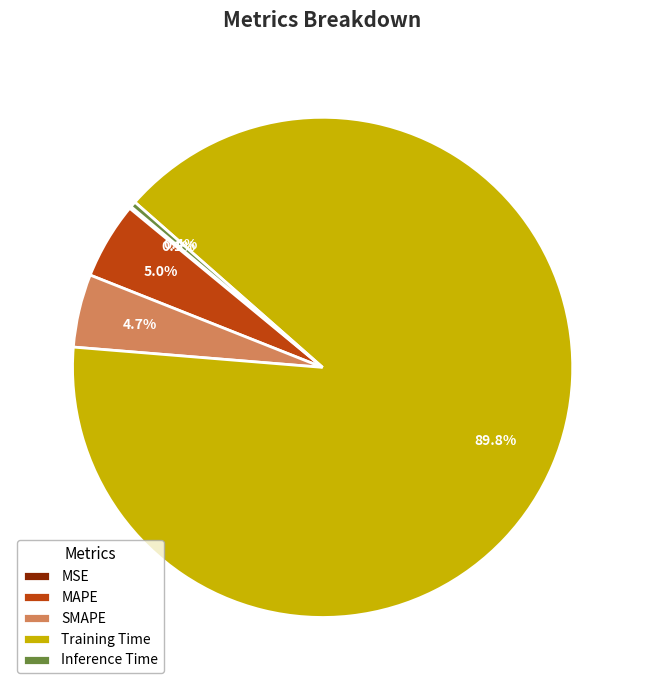

To the nearest percent, what is the combined percentage of SMAPE and MAPE?

10%